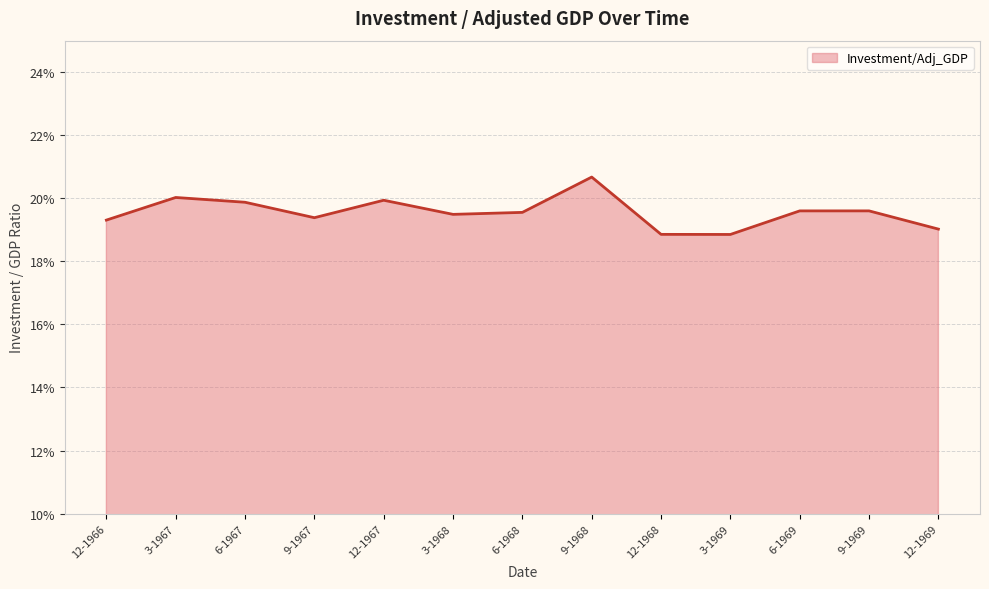

Does the chart have visible grid lines?

Yes